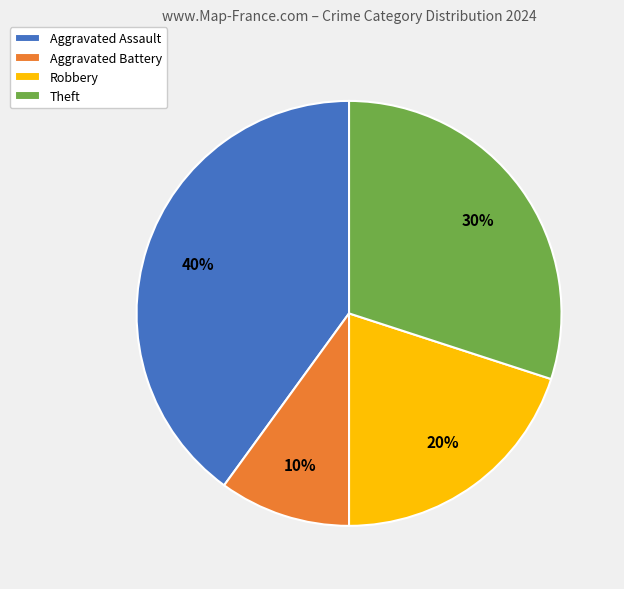

What is the ratio of the value at Robbery to the value at Theft?

0.7